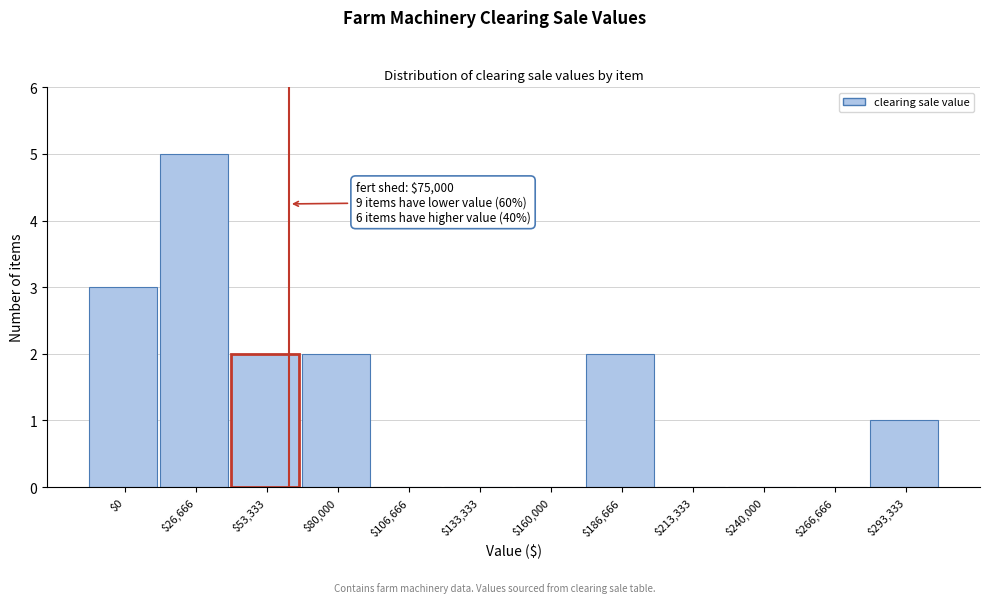

Which label corresponds to the largest value in the chart?

$26,666